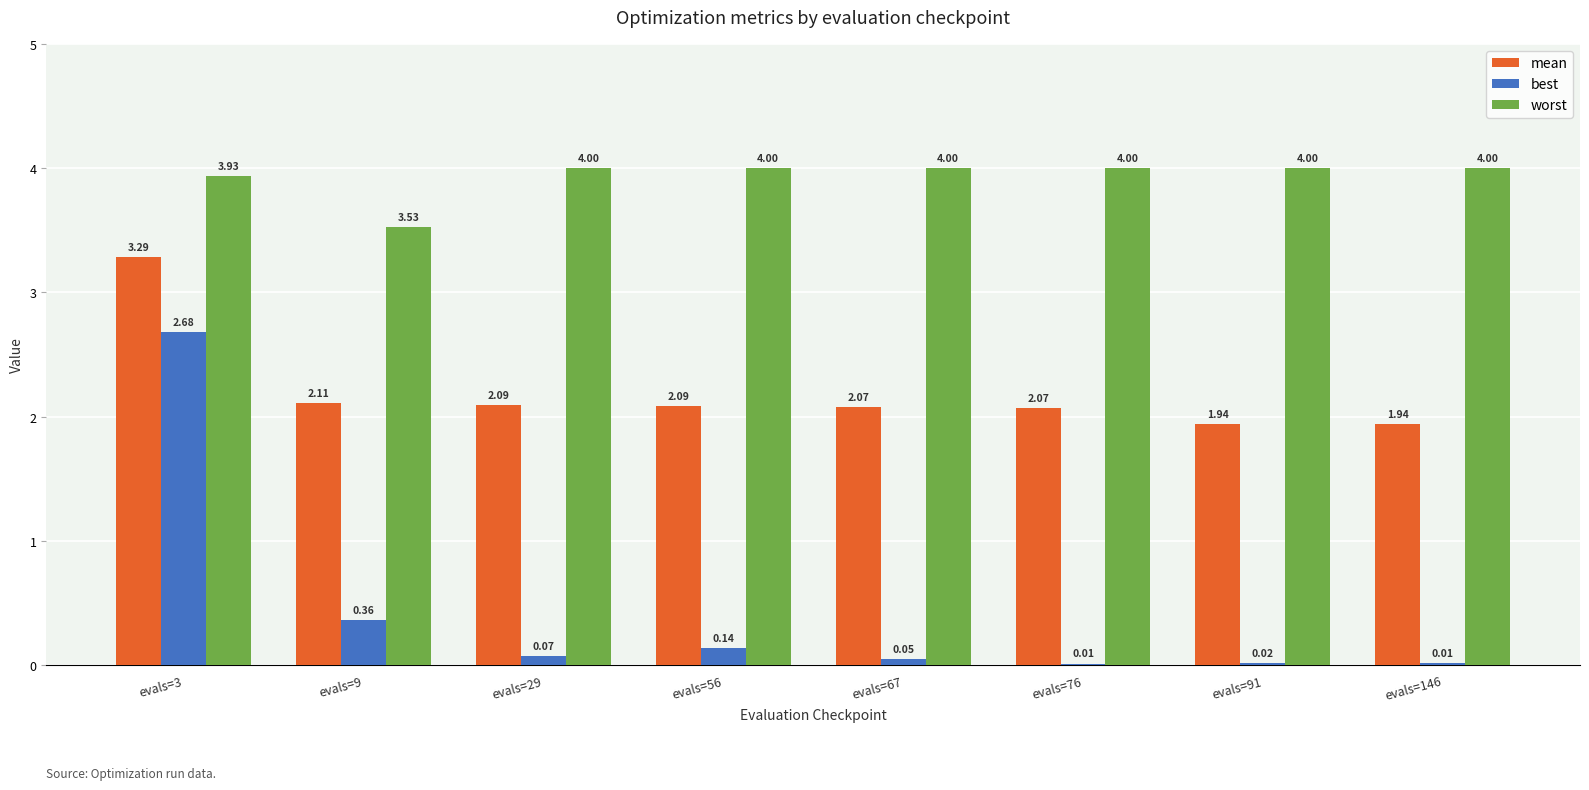

Between evals=56 and evals=67, which series saw the biggest shift?

best